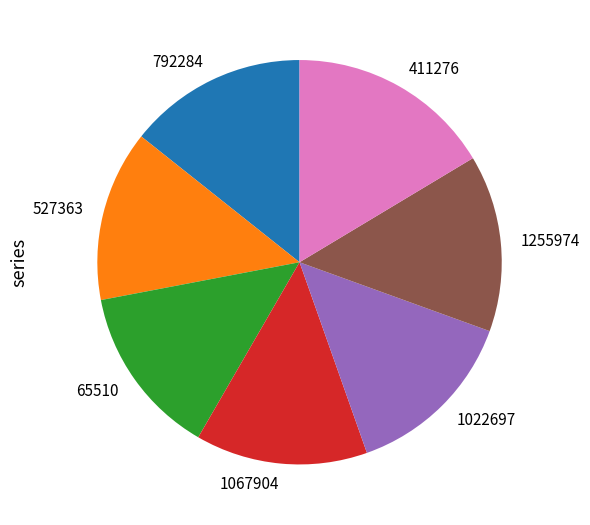

Combined, do 527363 and 1255974 account for over 50%?

No